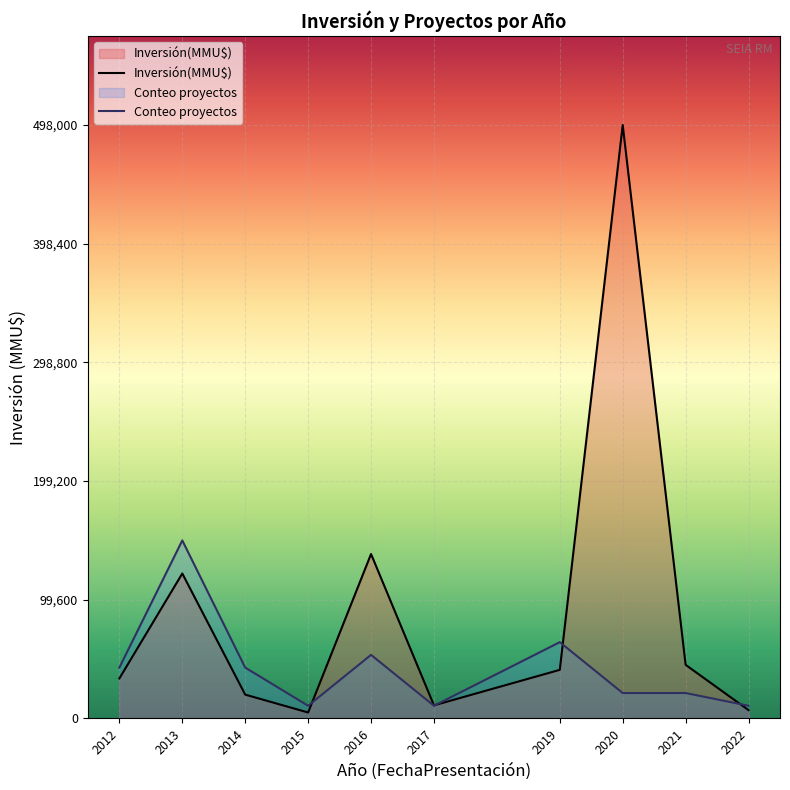

What is the lowest value of the Conteo proyectos series?

10671.4